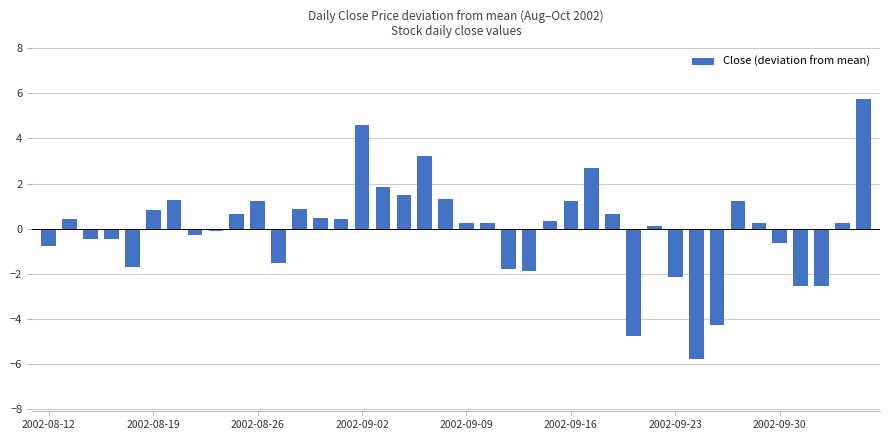

What is the value of the 5th bar from the left?

-1.7